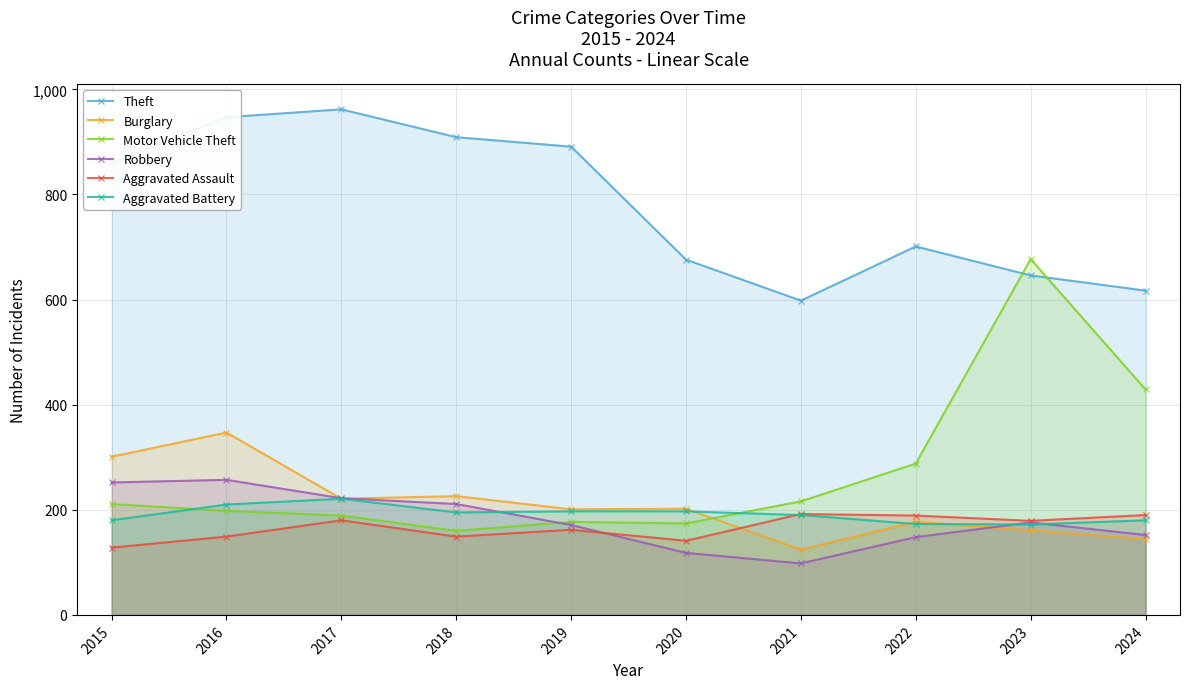

True or false: Robbery has a value of 301 at 2017.

False